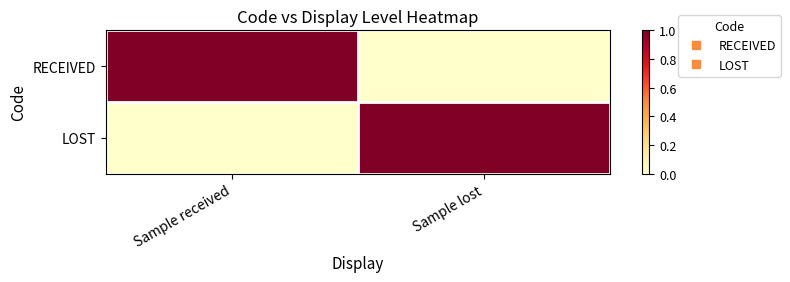

Rank the series by their maximum value, from lowest to highest.

RECEIVED, LOST